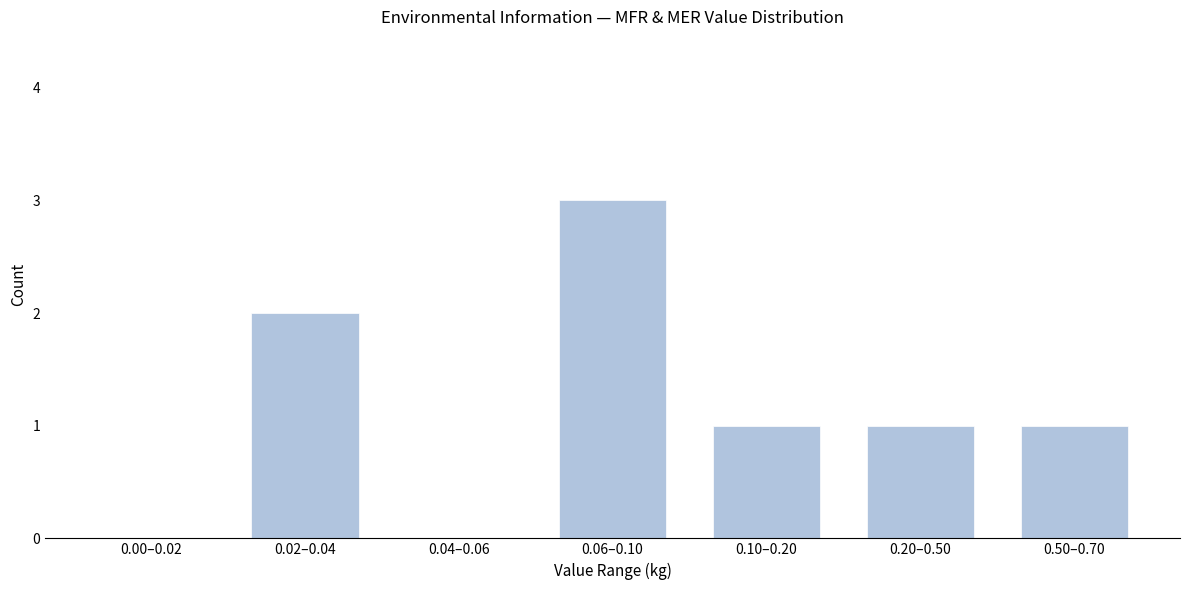

Reading right to left, transcribe all the data shown in this chart.

0.50–0.70=1	0.20–0.50=1	0.10–0.20=1	0.06–0.10=3	0.04–0.06=0	0.02–0.04=2	0.00–0.02=0